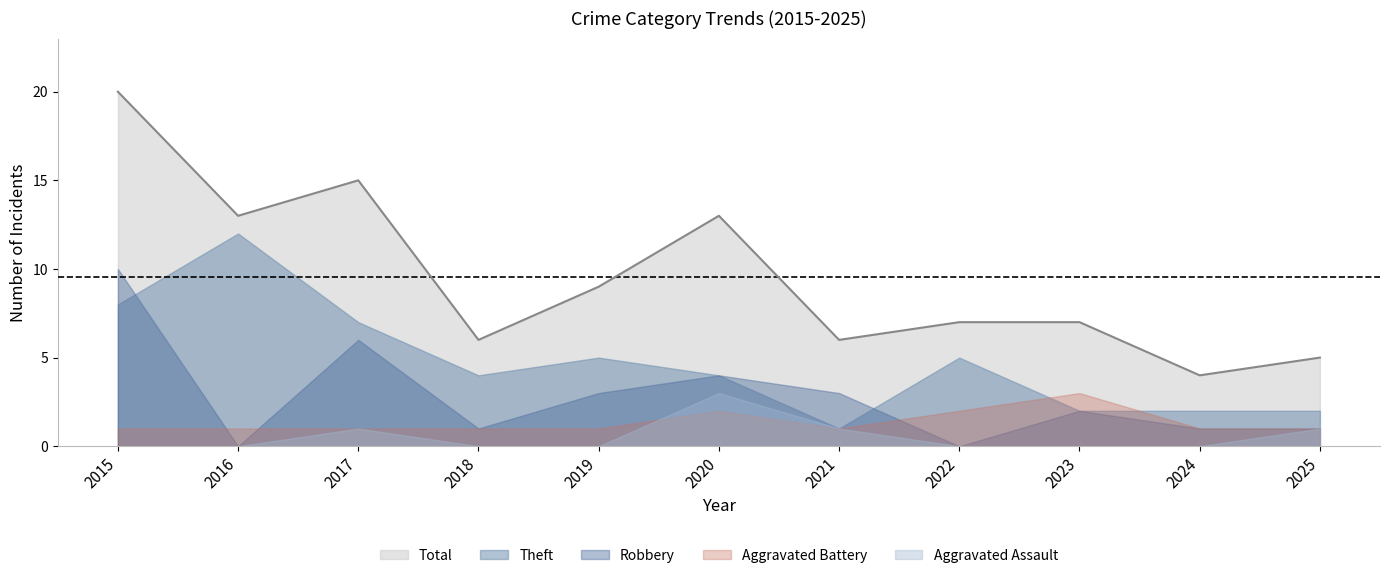

True or false: Robbery and Aggravated Assault intersect in this chart.

False